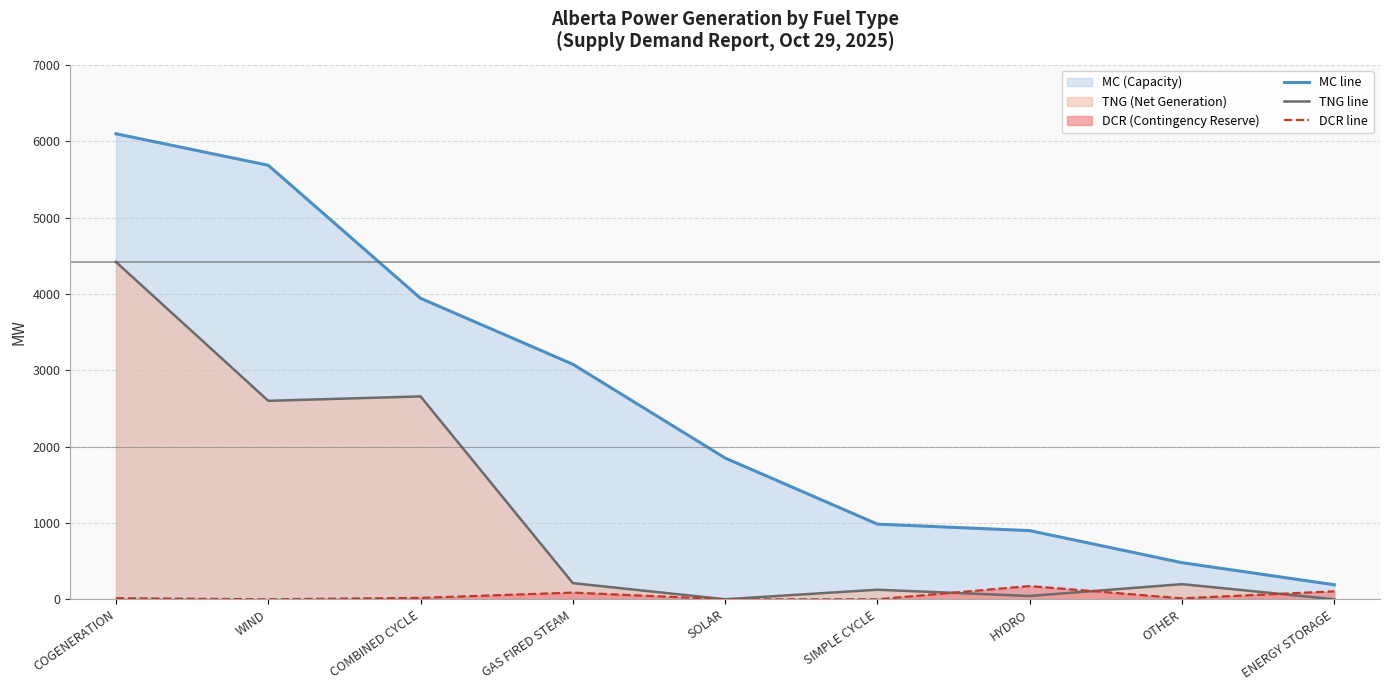

Where is the first local minimum for DCR line?

WIND